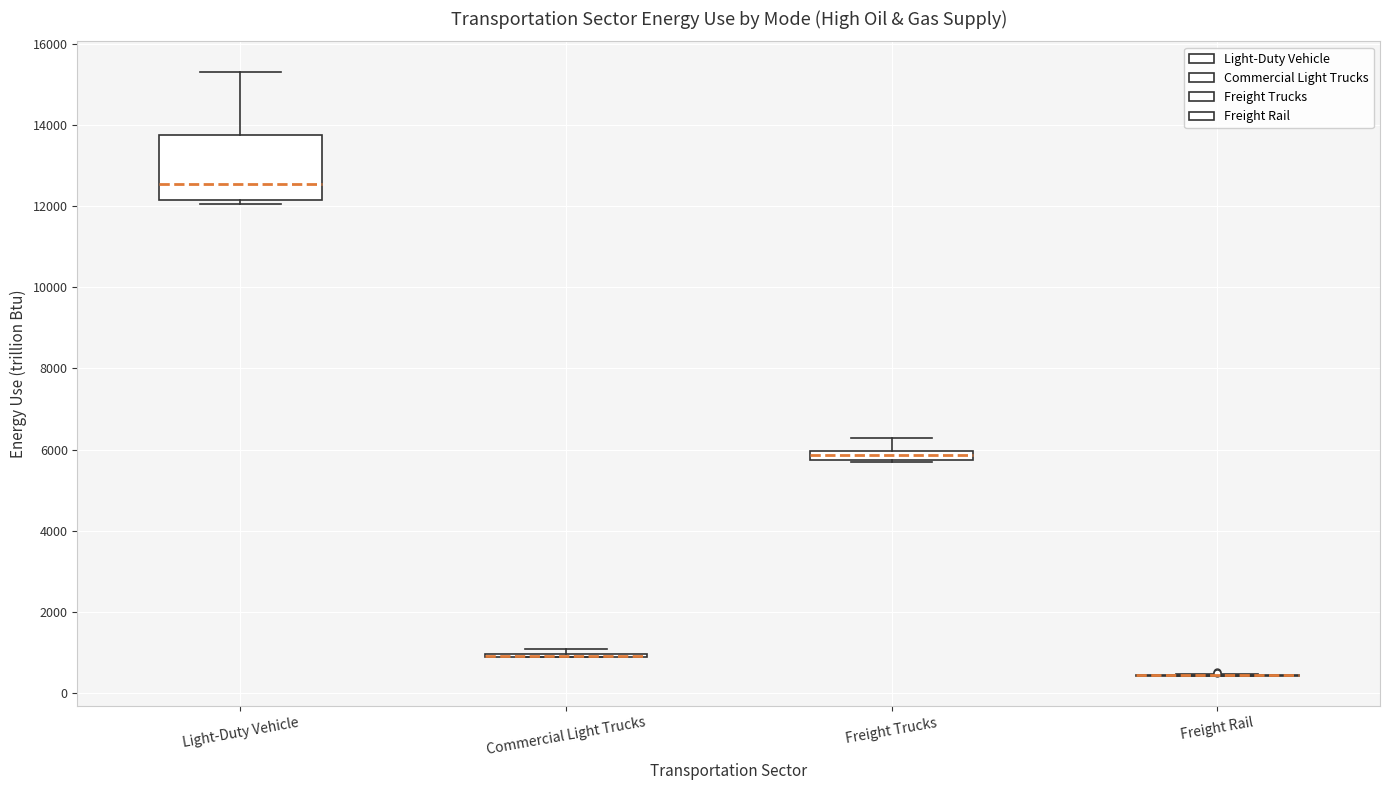

Where does the upper whisker of the box for Freight Trucks end on the y-axis? The values are not printed on the chart, so give them approximately, as read against the axis.

6200